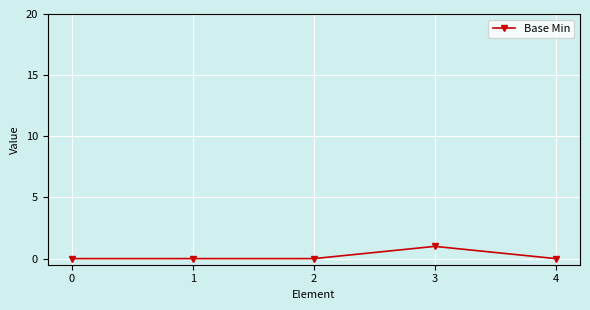

What is the value of the 4th point from the left?

1